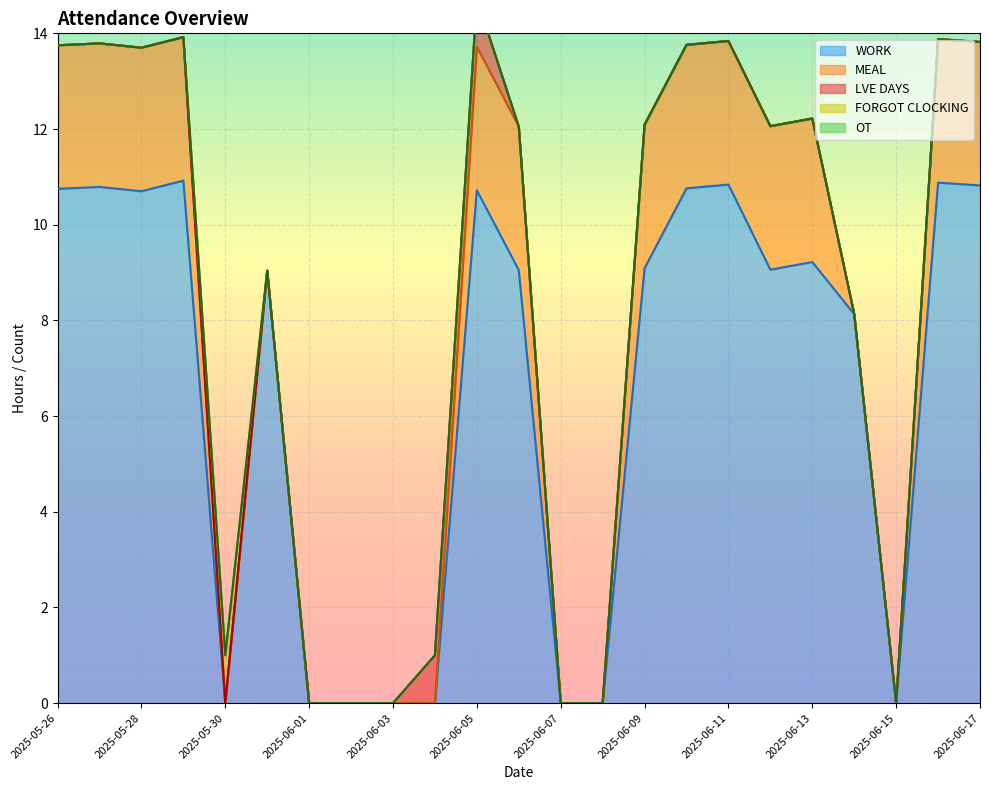

Which series has the largest total across all categories?

WORK